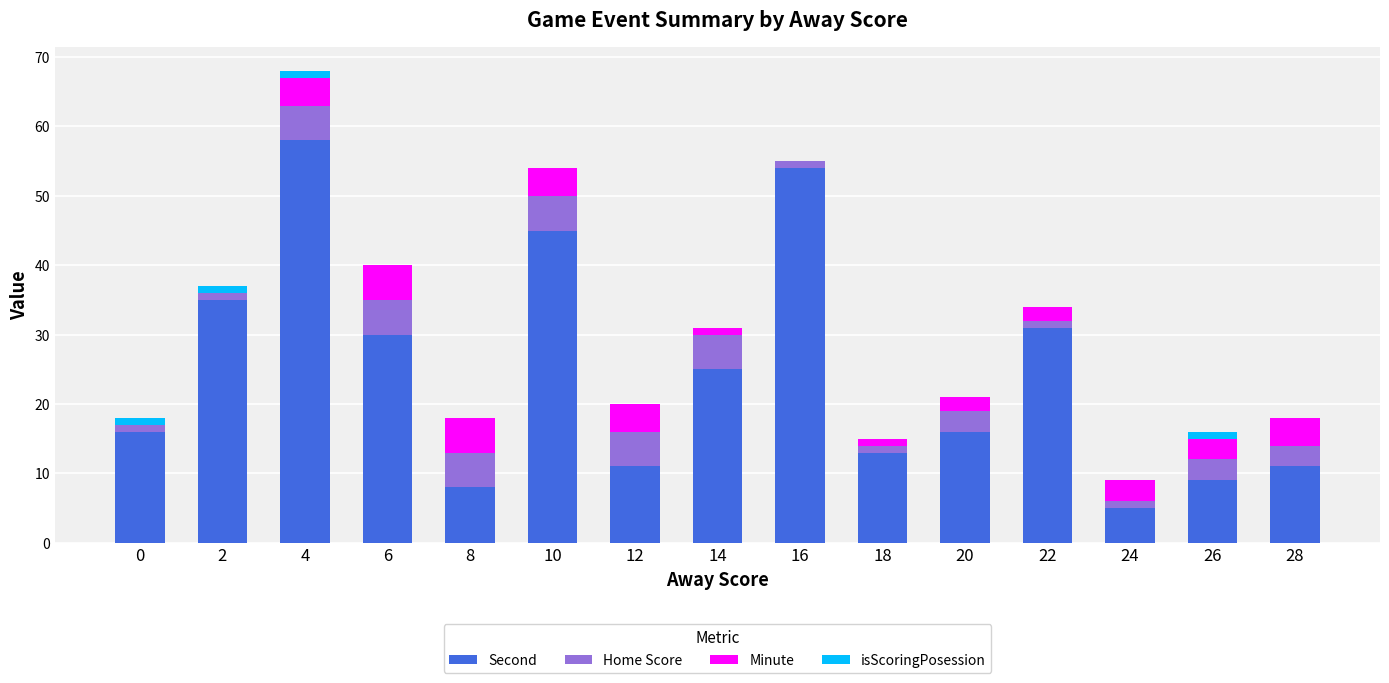

Are the bars grouped side by side (vs. stacked)?

No